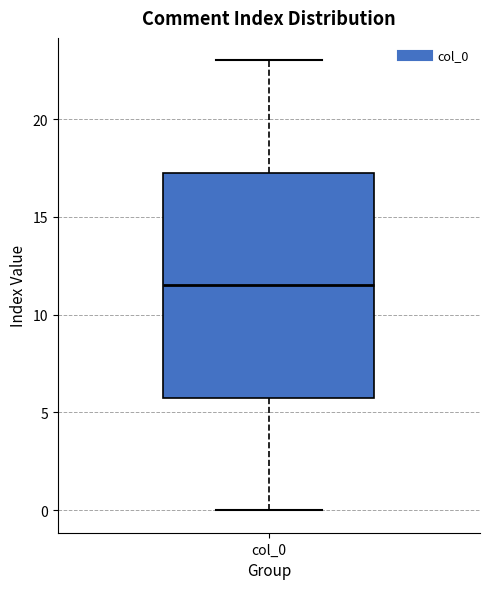

Transcribe this box plot: give where the median line is, the range the box spans, and where the two whiskers end, as read against the y-axis. The values are not printed on the chart, so give them approximately, as read against the axis.

median 11.5, box 6.0 to 17.5, whiskers 0.0 to 23.0